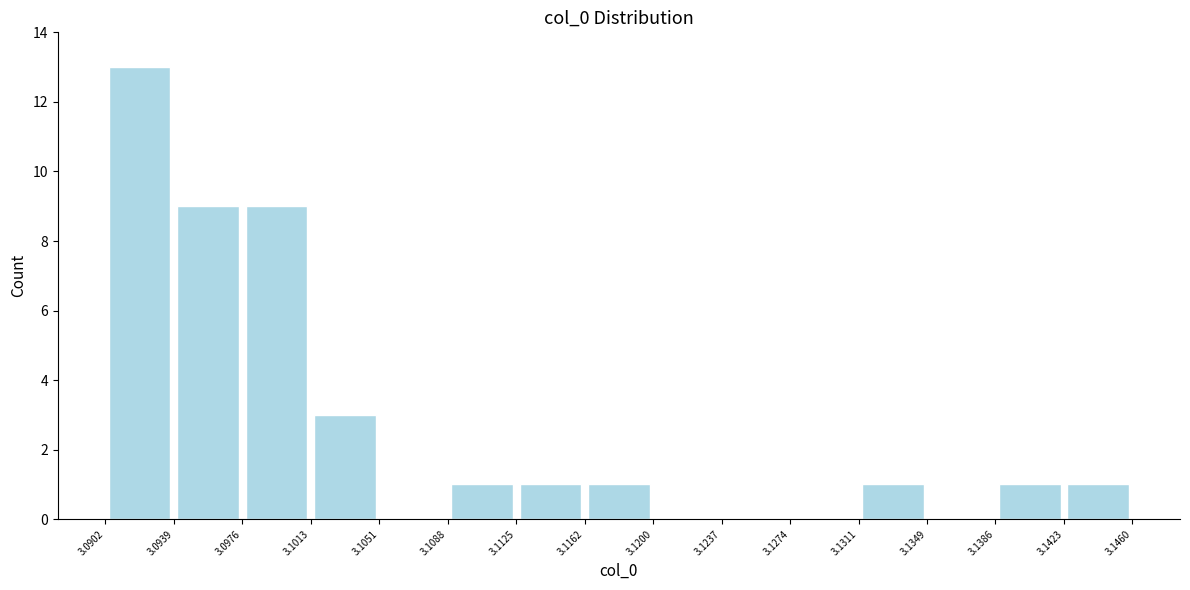

How tall is the bar that spans 3.0976 to 3.1013 on the x-axis? The values are not printed on the chart, so give them approximately, as read against the axis.

9